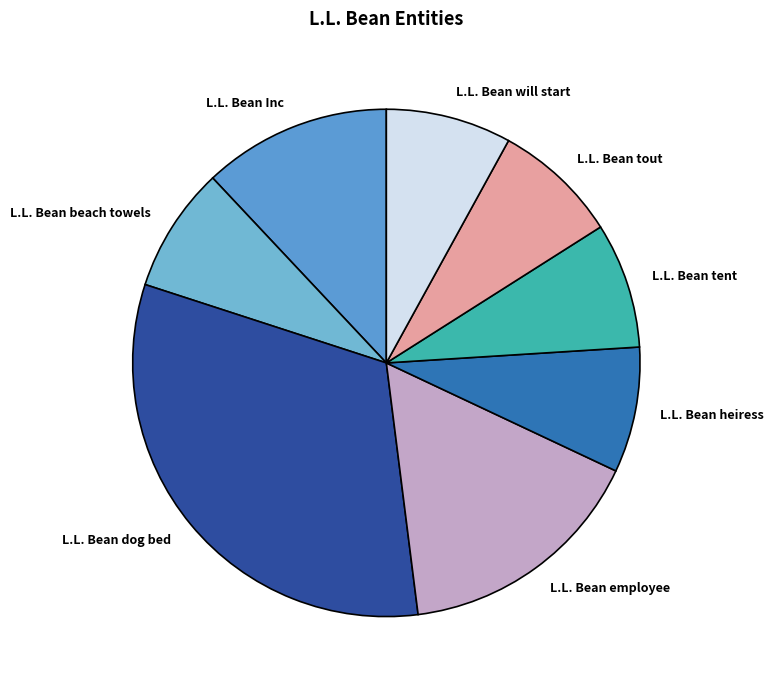

Combined, do L.L. Bean Inc and L.L. Bean heiress account for over 50%?

No